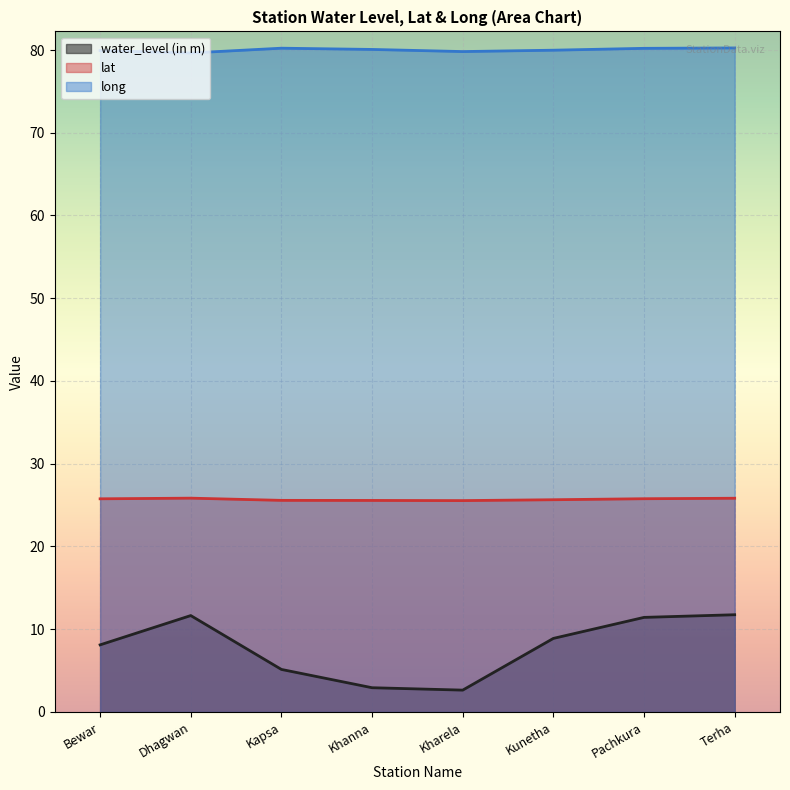

The lat series shows 25.8 at Dhagwan. True or false?

True